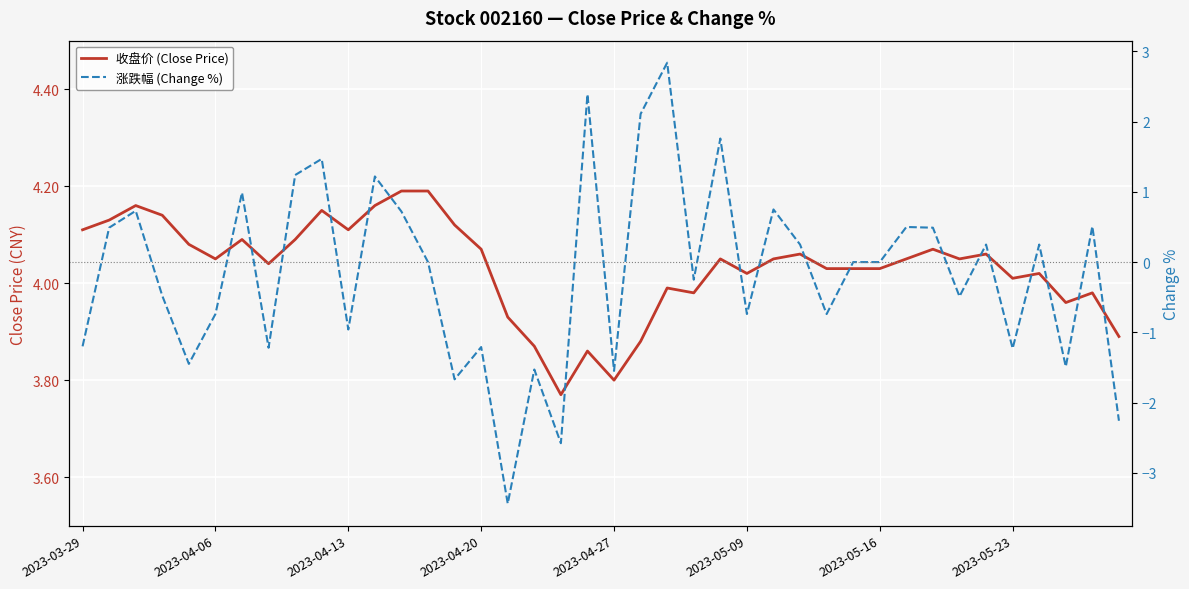

Which series has the widest spread of values?

涨跌幅 (Change %)